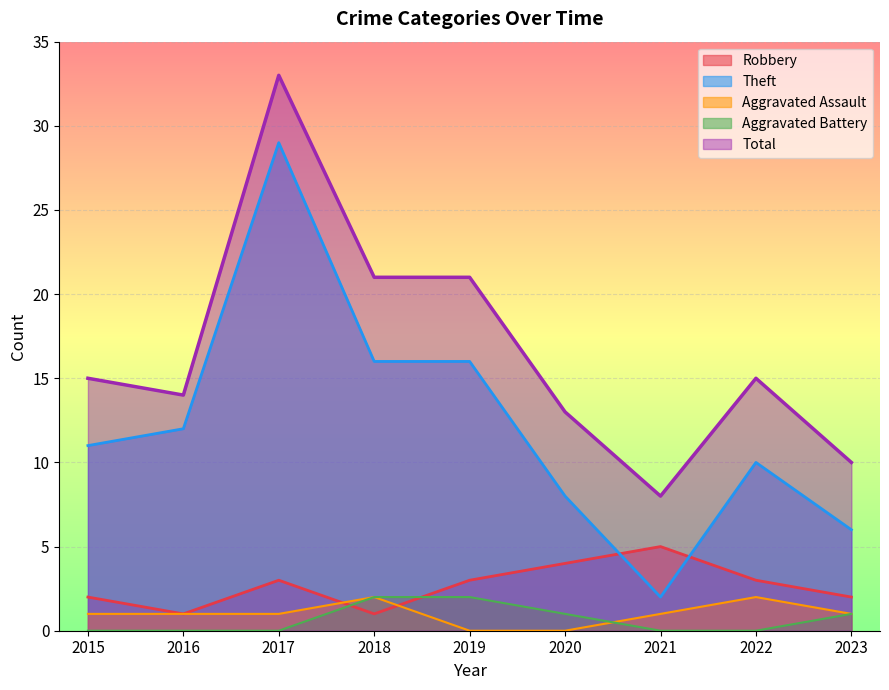

What is the average value of the Aggravated Battery series?

1